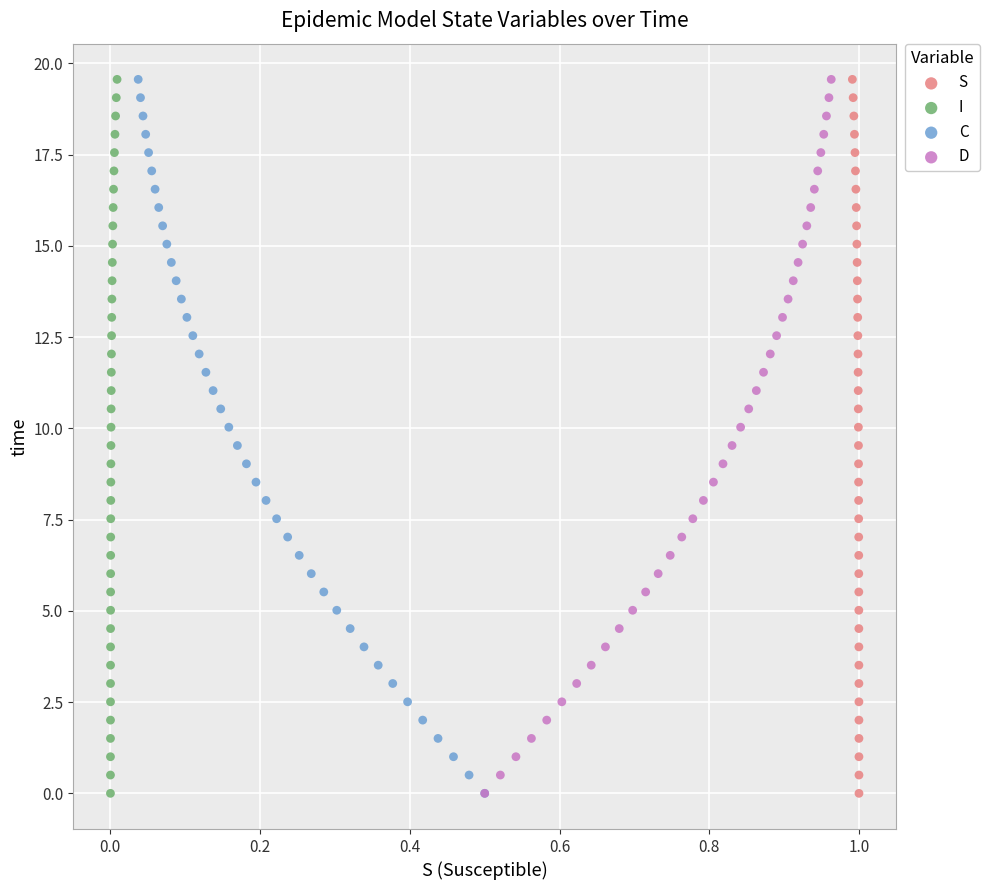

What are all the series names shown in the legend?

S, I, C, D